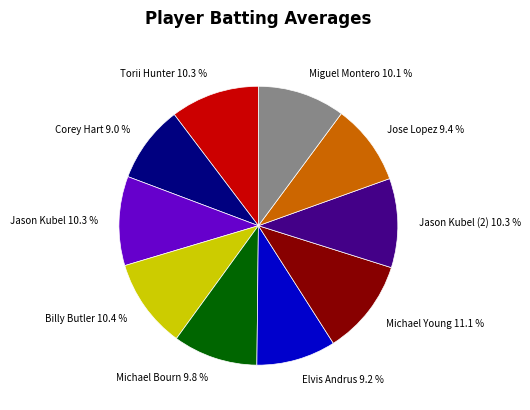

To the nearest percent, what percentage of the pie is Billy Butler?

10%